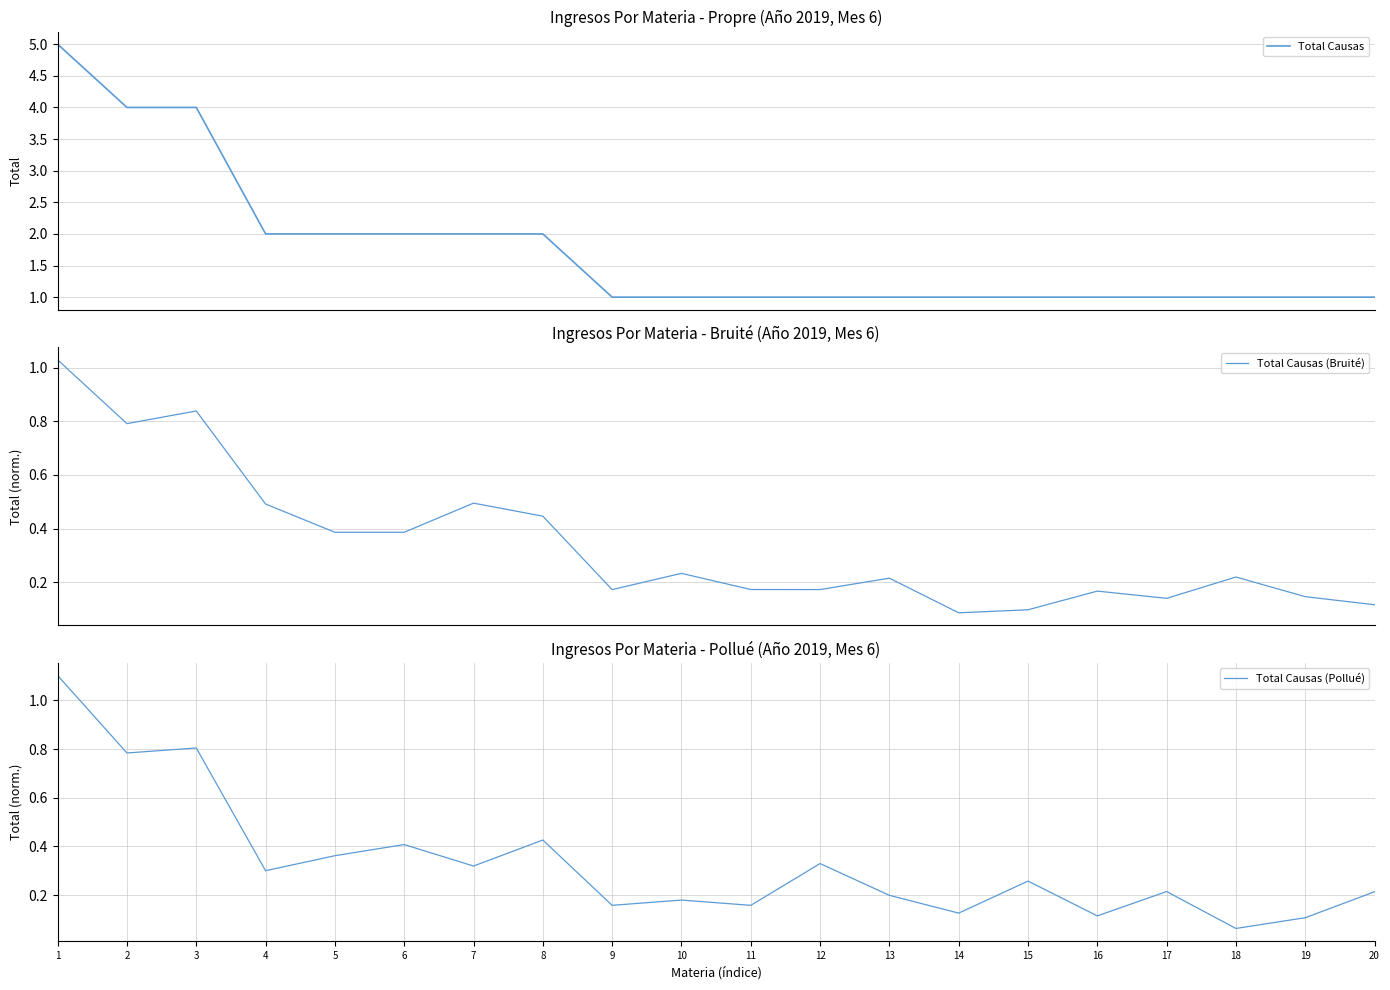

What is the spread (max minus min) of values at 3?

3.2